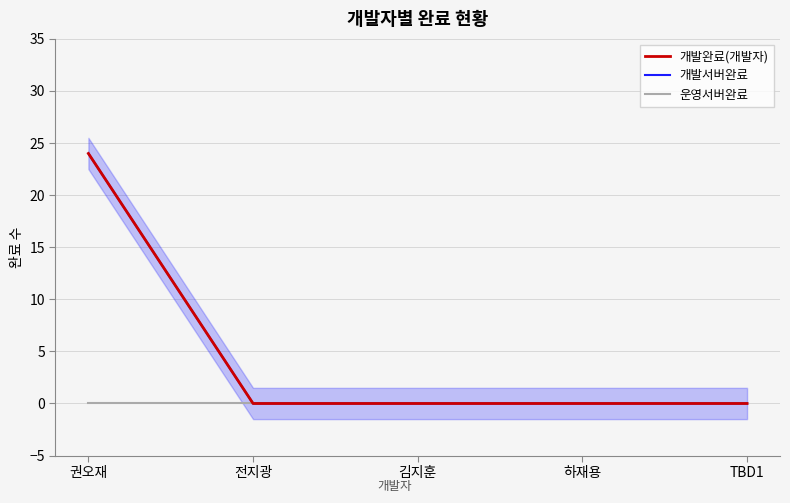

Which series has the widest spread of values?

개발완료(개발자)